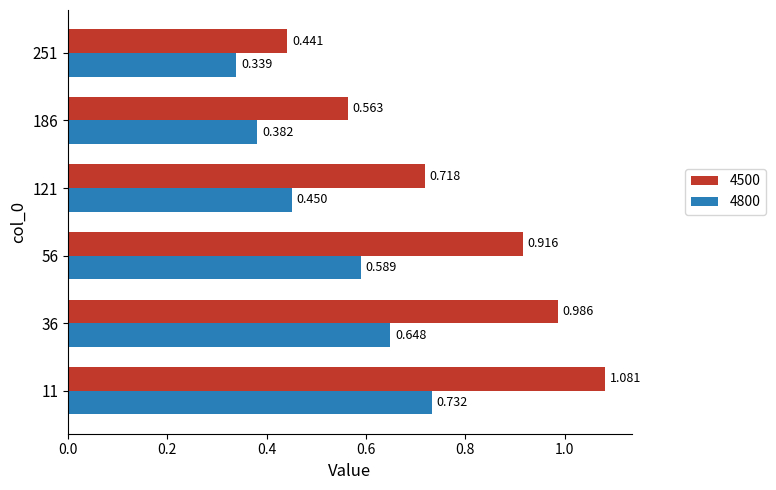

At how many categories does at least one series exceed 0?

6